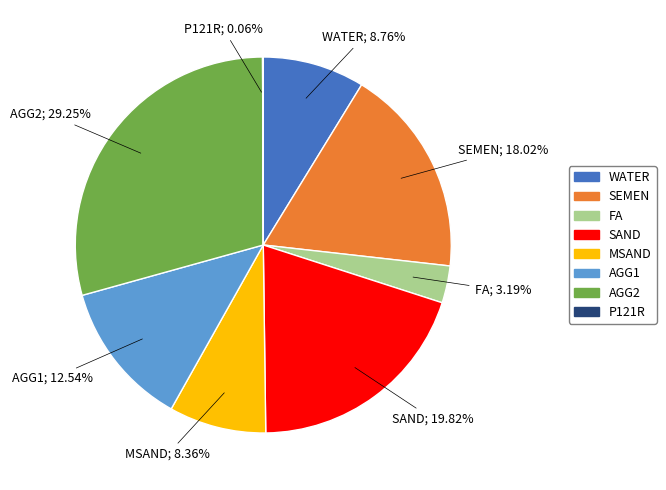

Which category has the biggest portion of the pie?

AGG2